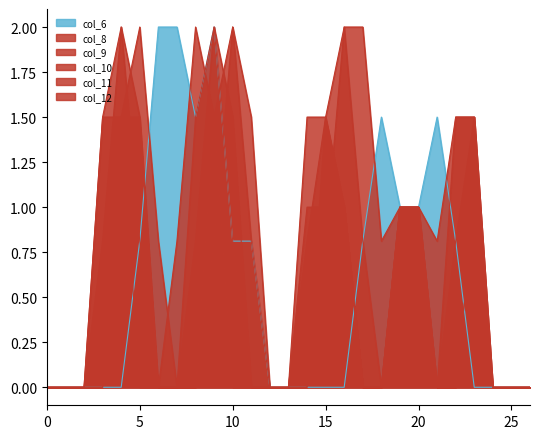

What is the average value of the col_12 series?

0.6